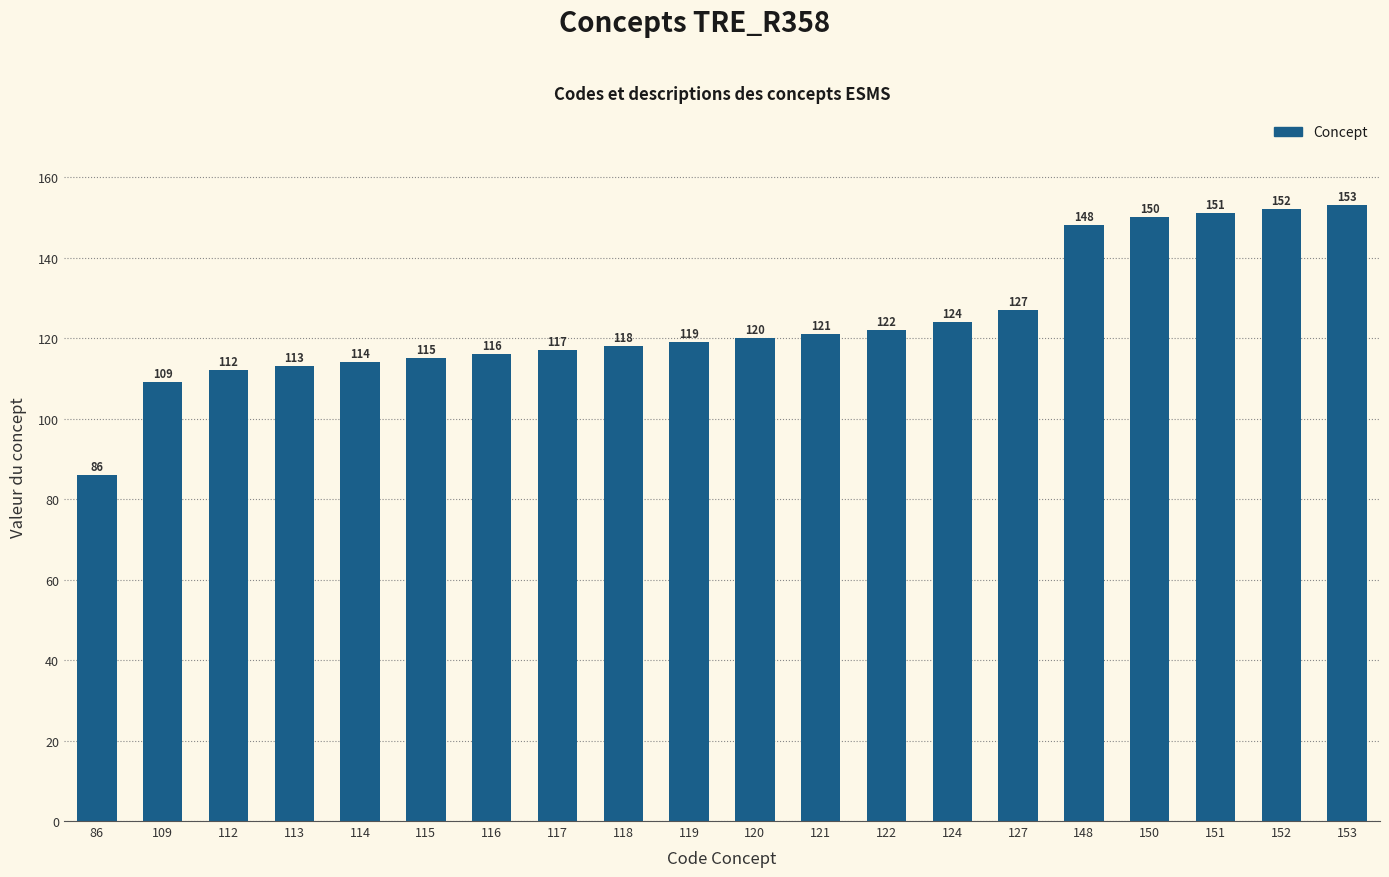

What is the approximate value at 121, to the nearest 5?

120